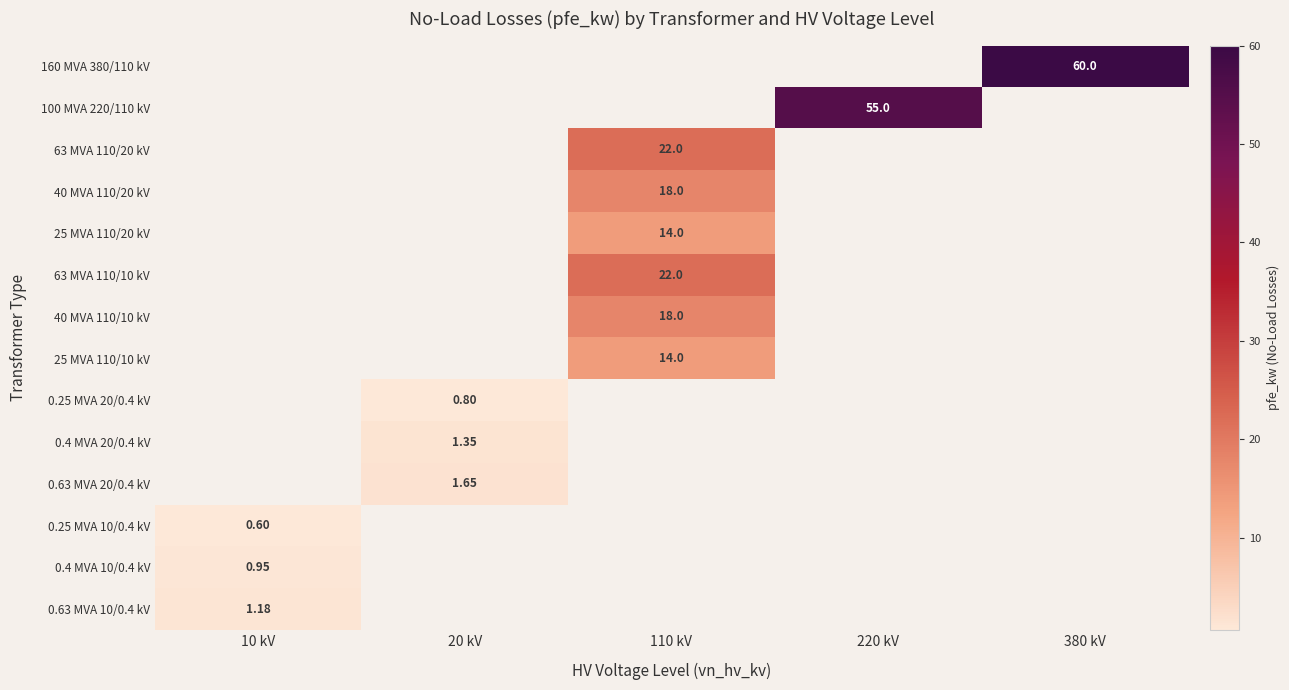

Which has a higher value, 10 kV or 220 kV?

220 kV